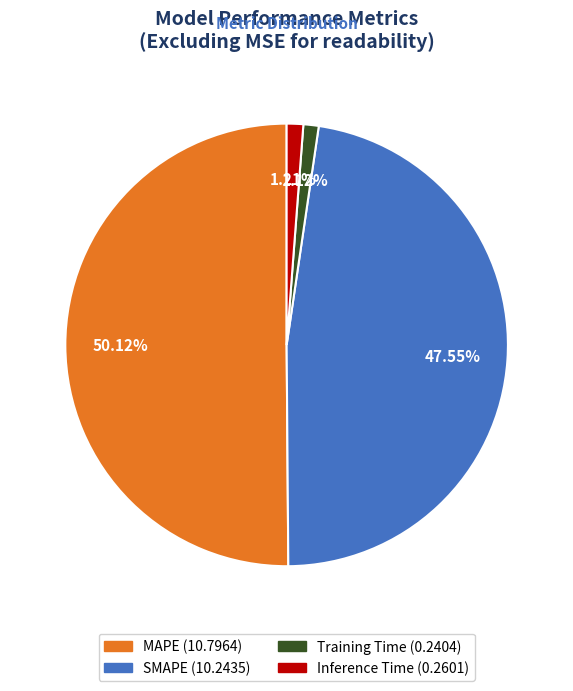

To the nearest percent, what is the difference between the largest and smallest slice percentages?

49%